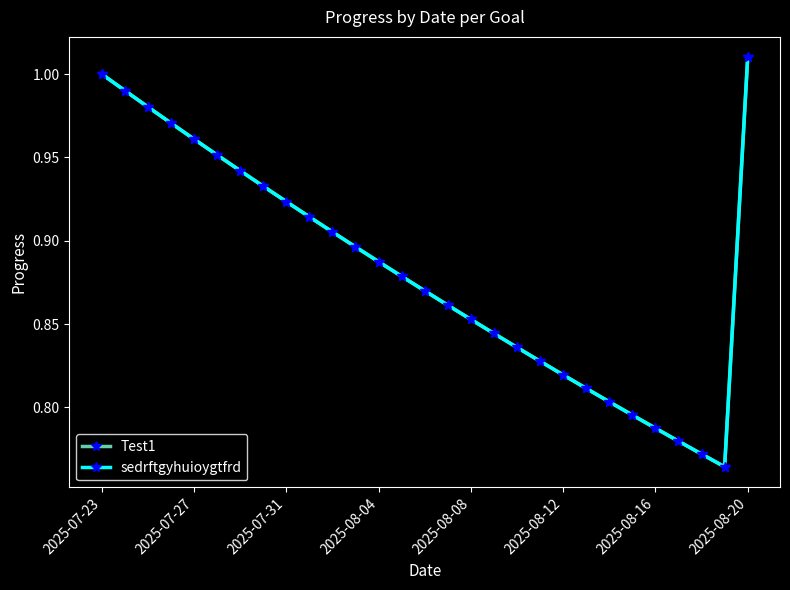

At how many categories does at least one series exceed 0?

29